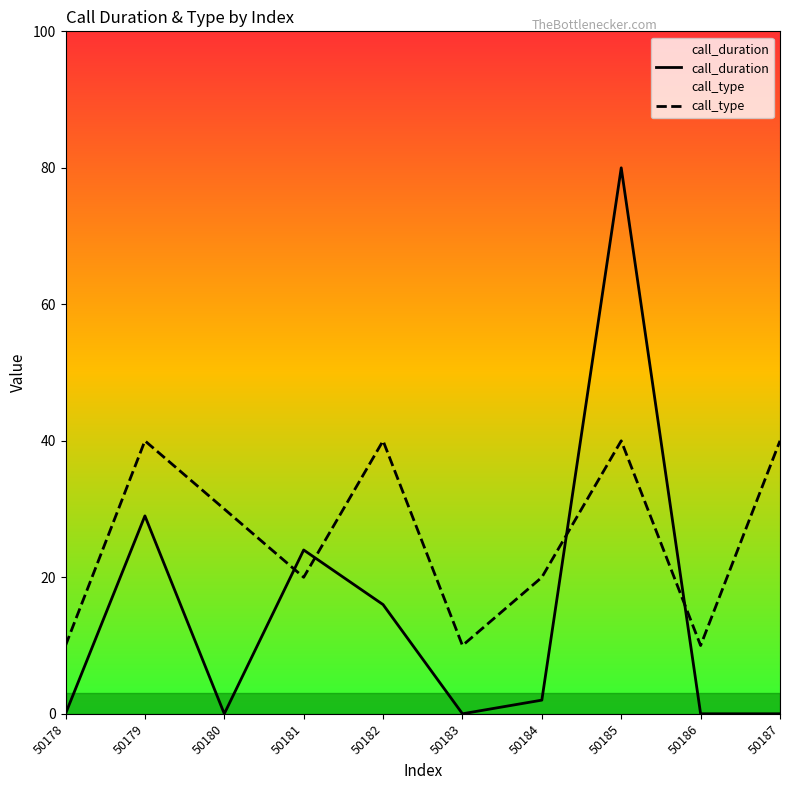

What is the difference between the second highest and second lowest values in the call_type series?

30